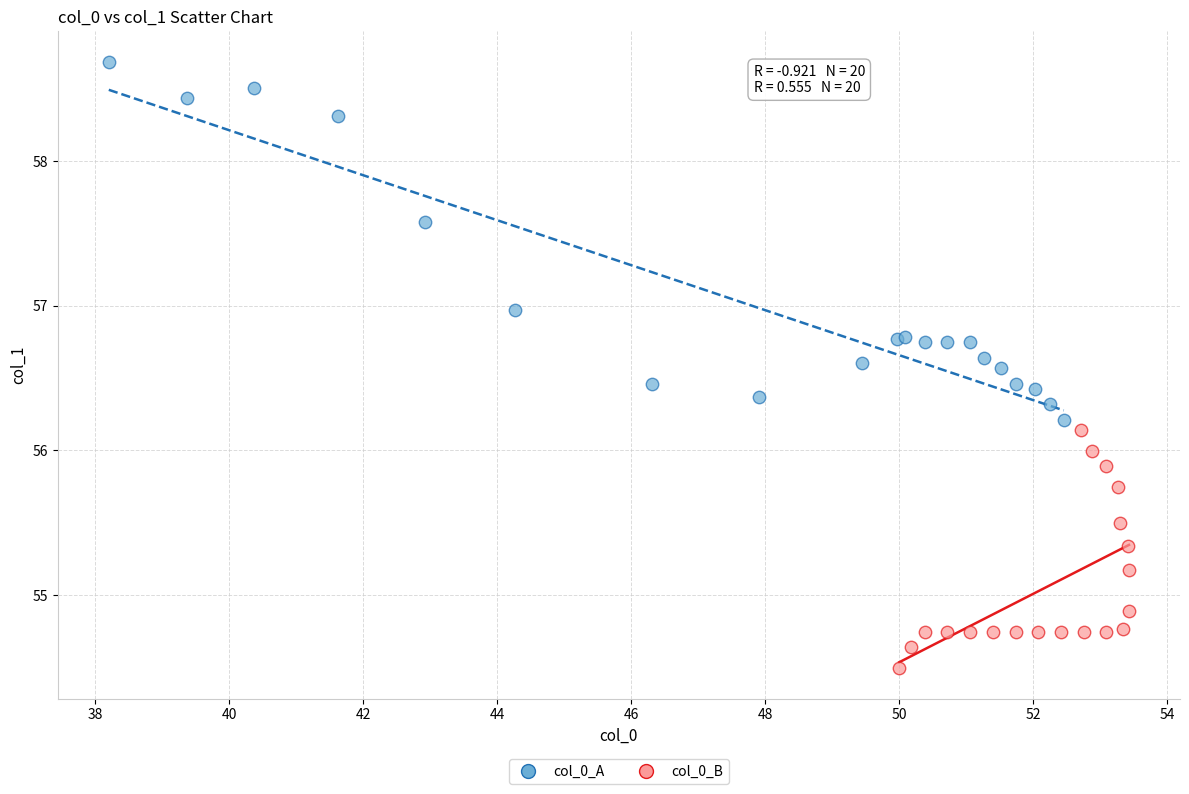

Which series reaches the minimum Y coordinate?

col_0_B